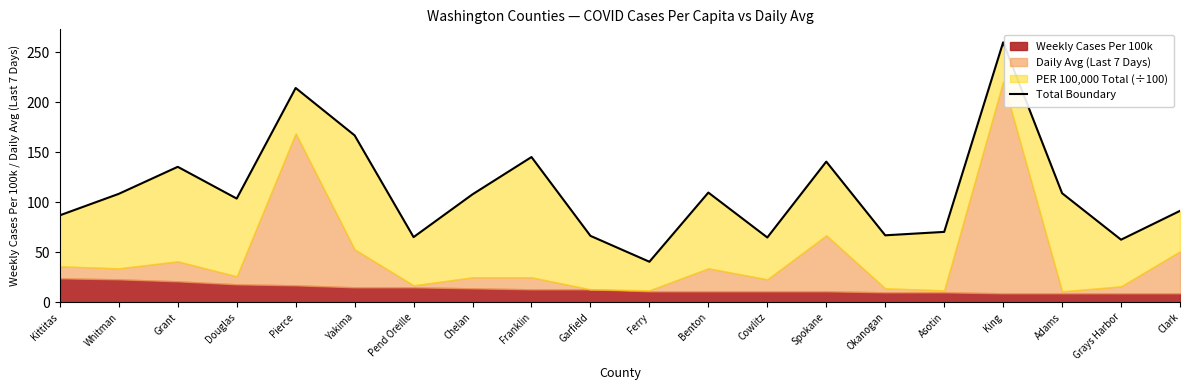

What is the label of the 14th point from the right?

Pend Oreille